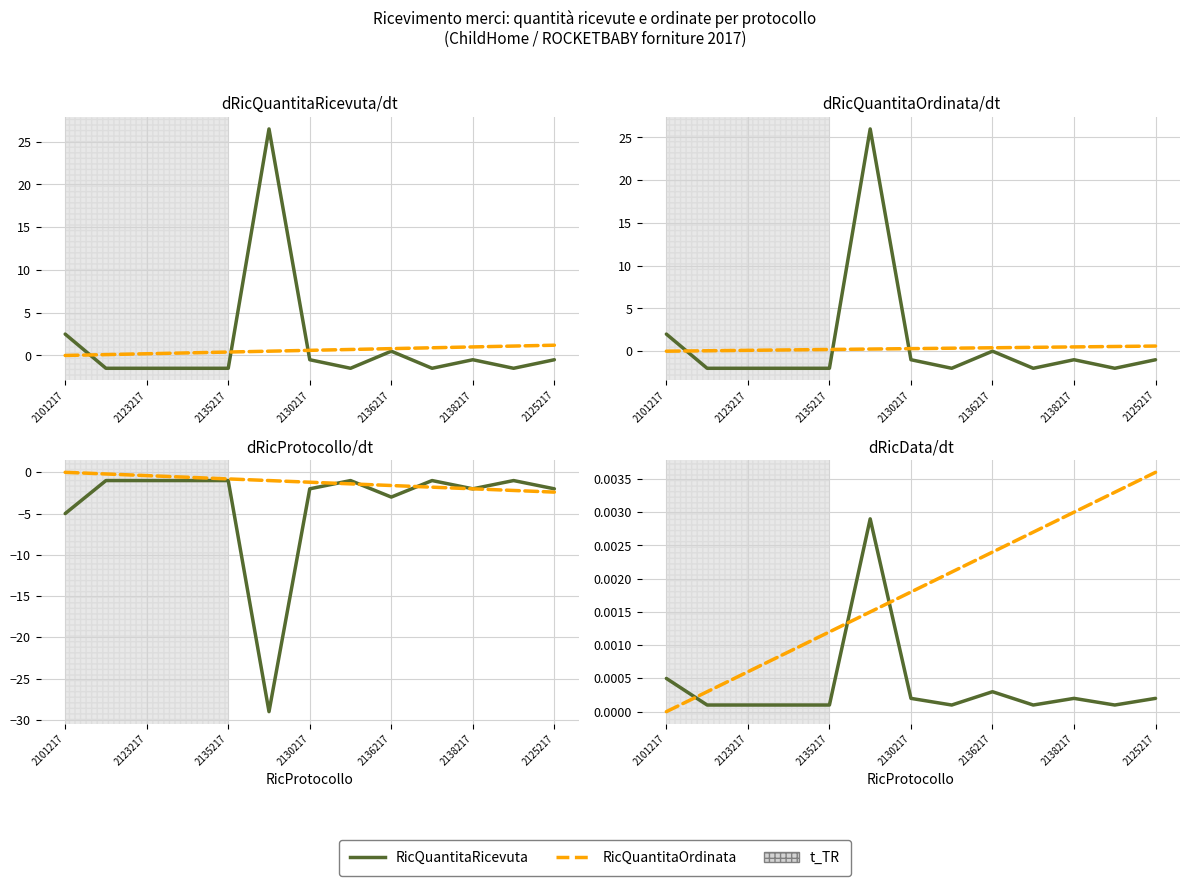

True or false: RicQuantitaOrdinata has a value of 0.0 at 2125217.

False